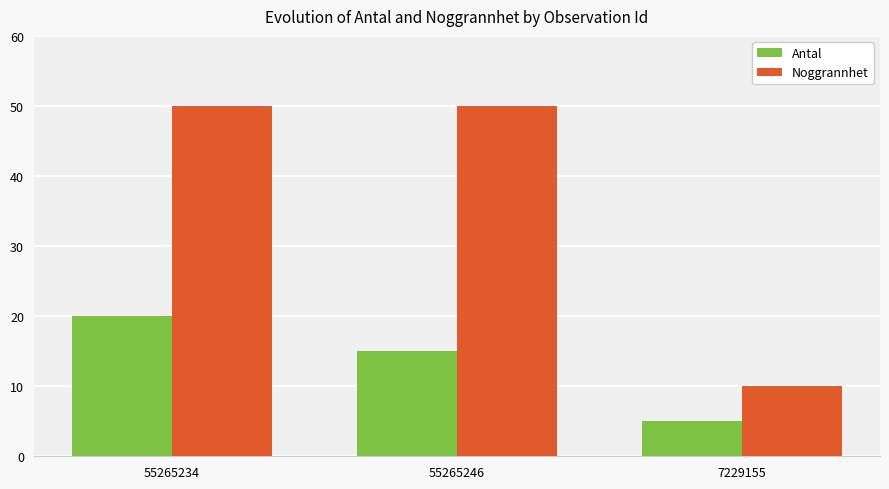

What is the label of the 3rd bar from the right?

55265234